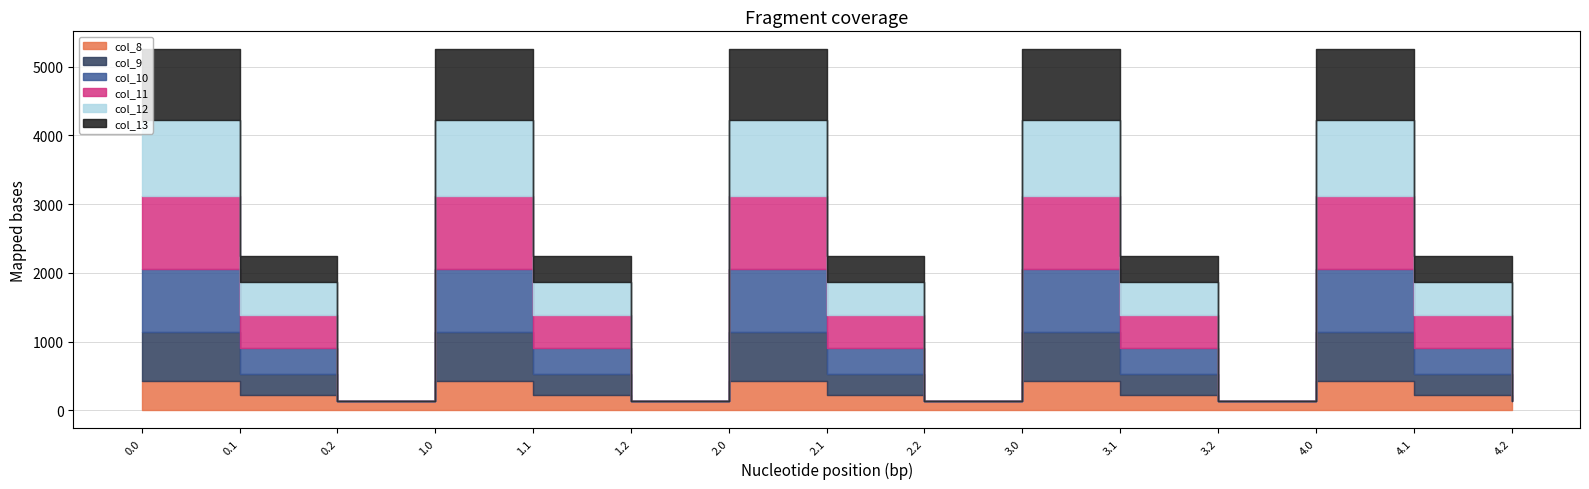

Read the col_13 value at 2.1.

382.7